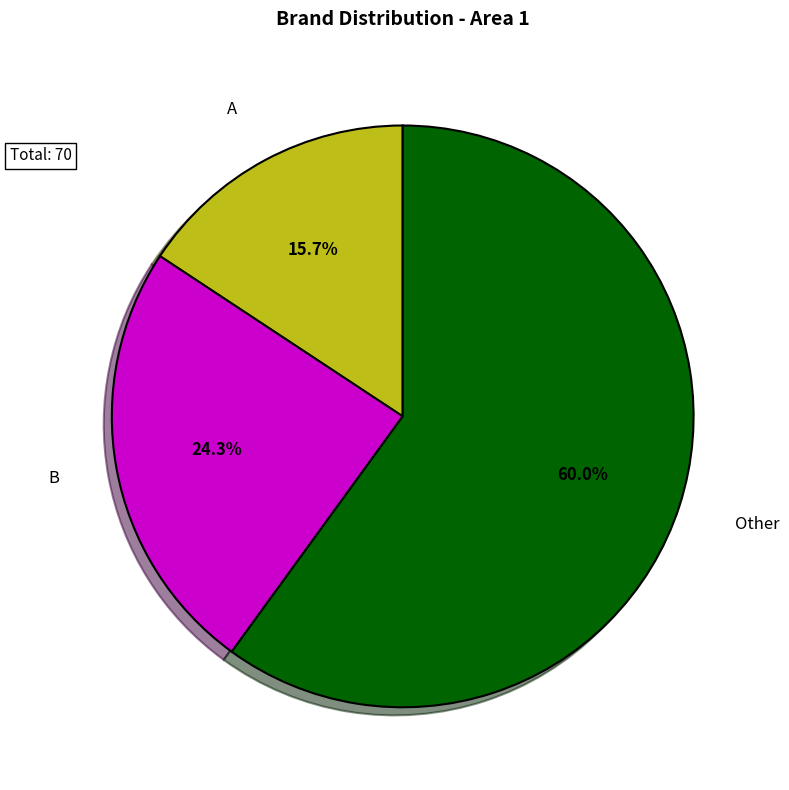

To the nearest percent, what is the difference between the B and Other slice percentages?

36%